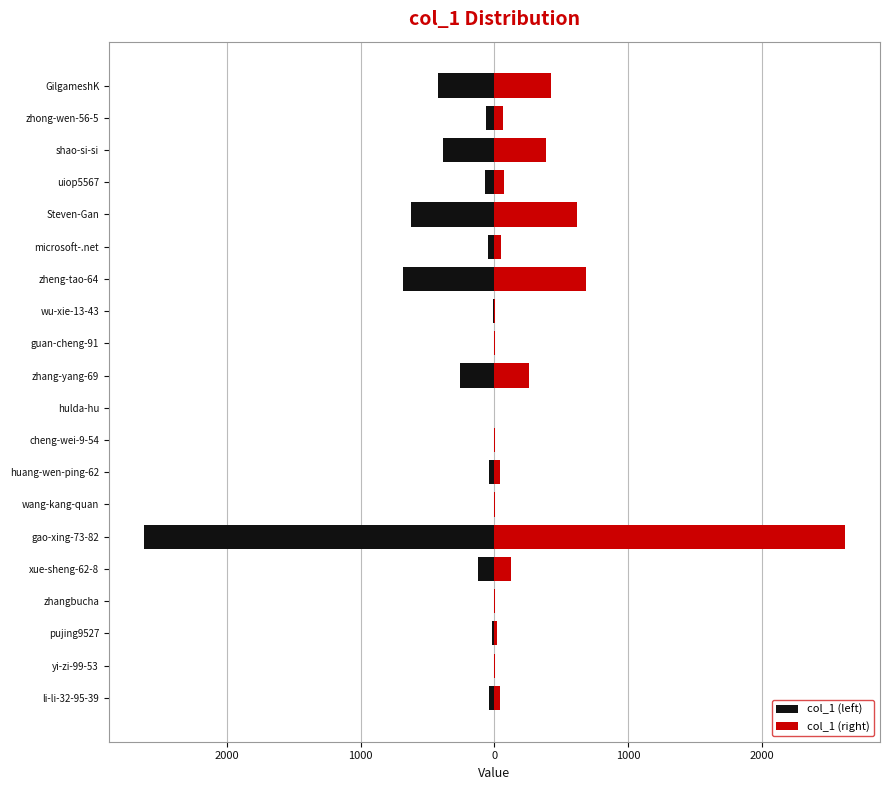

Reading left to right, extract all data points from this chart.

col_1 (left): -39	-2	-19	-3	-122	-2621	-3	-43	-4	0	-260	-1	-7	-684	-47	-621	-70	-382	-64	-423
col_1 (right): 39	2	19	3	122	2621	3	43	4	0	260	1	7	684	47	621	70	382	64	423